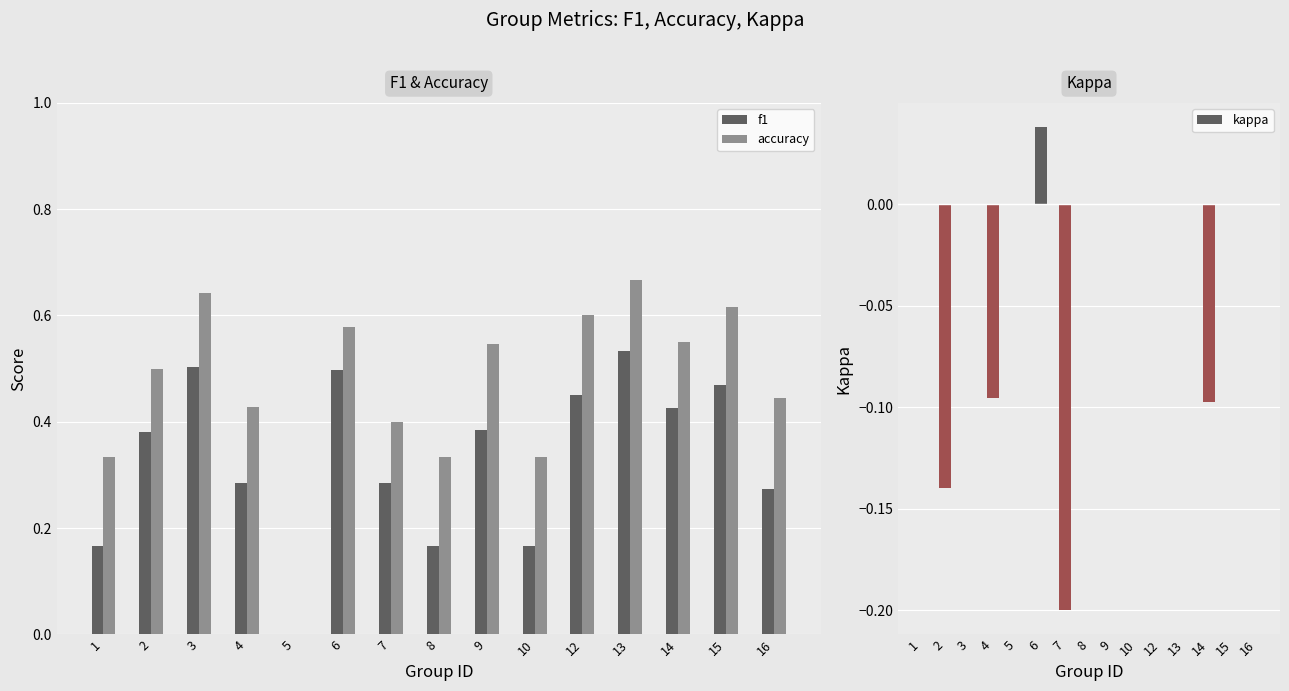

At 8, list the series in order from smallest to largest.

kappa, f1, accuracy